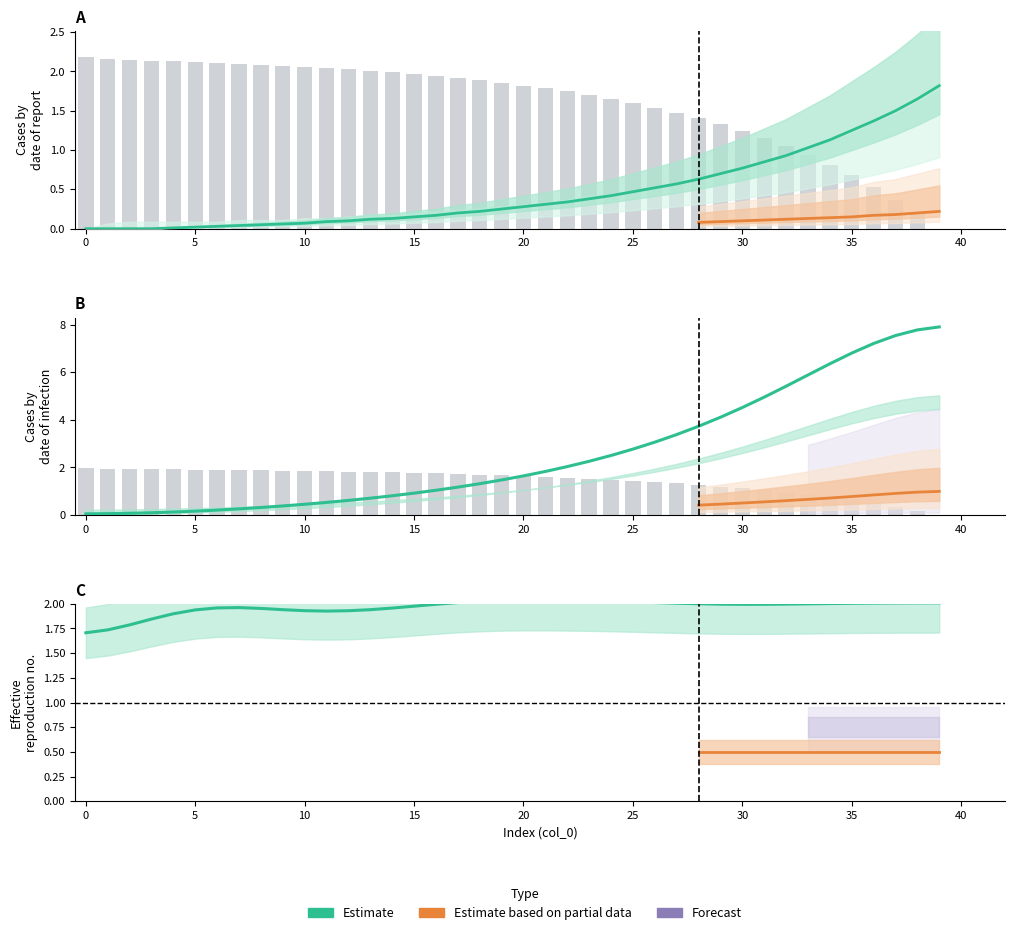

Reading left to right, extract all data points from this chart.

col_1: 2.2	2.2	2.1	2.1	2.1	2.1	2.1	2.1	2.1	2.1	2.1	2.0	2.0	2.0	2.0	2.0	1.9	1.9	1.9	1.9	1.8	1.8	1.7	1.7	1.6	1.6	1.5	1.5	1.4	1.3	1.2	1.2	1.0	0.9	0.8	0.7	0.5	0.4	0.2	0.0
col_8: 0.0	0.0	0.0	0.0	0.0	0.0	0.0	0.0	0.1	0.1	0.1	0.1	0.1	0.1	0.1	0.1	0.2	0.2	0.2	0.2	0.3	0.3	0.3	0.4	0.4	0.5	0.5	0.6	0.6	0.7	0.8	0.8	0.9	1.0	1.1	1.2	1.4	1.5	1.6	1.8
col_2: 2.0	1.9	1.9	1.9	1.9	1.9	1.9	1.9	1.9	1.9	1.9	1.8	1.8	1.8	1.8	1.8	1.7	1.7	1.7	1.7	1.6	1.6	1.6	1.5	1.5	1.4	1.4	1.3	1.3	1.2	1.1	1.0	0.9	0.8	0.7	0.6	0.5	0.3	0.2	0.0
col_3: 0.0	0.1	0.1	0.1	0.1	0.2	0.2	0.3	0.3	0.4	0.5	0.5	0.6	0.7	0.8	0.9	1.0	1.2	1.3	1.5	1.6	1.8	2.0	2.3	2.5	2.8	3.1	3.4	3.7	4.1	4.5	5.0	5.4	5.9	6.4	6.8	7.2	7.5	7.8	7.9